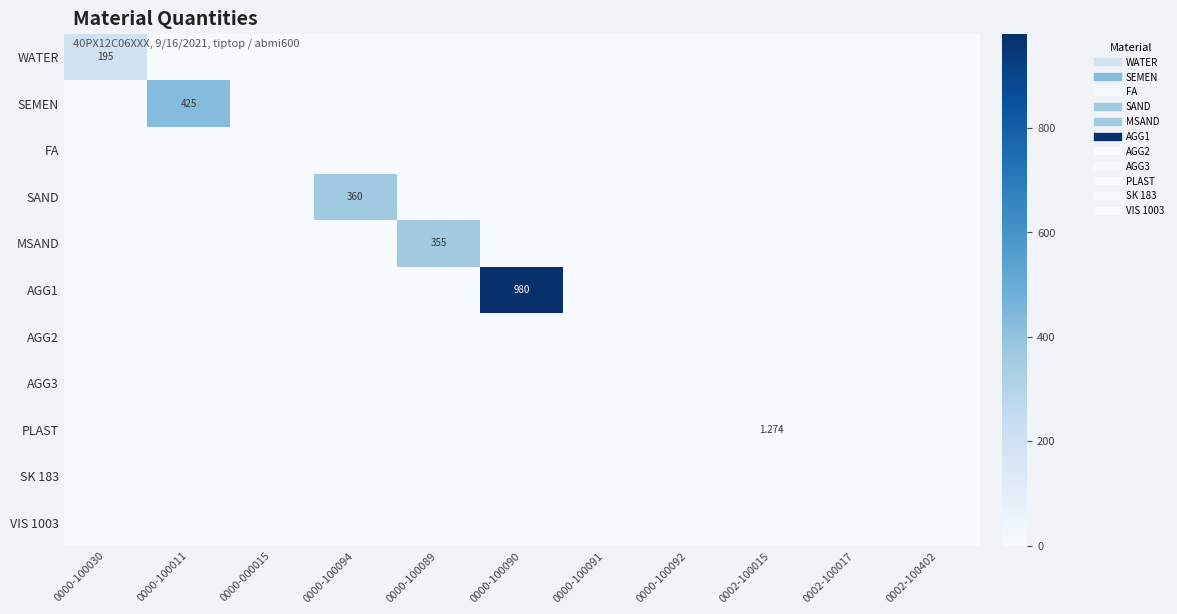

Rank the series by their maximum value, from highest to lowest.

AGG1, SEMEN, SAND, MSAND, WATER, PLAST, FA, AGG2, AGG3, SK 183, VIS 1003